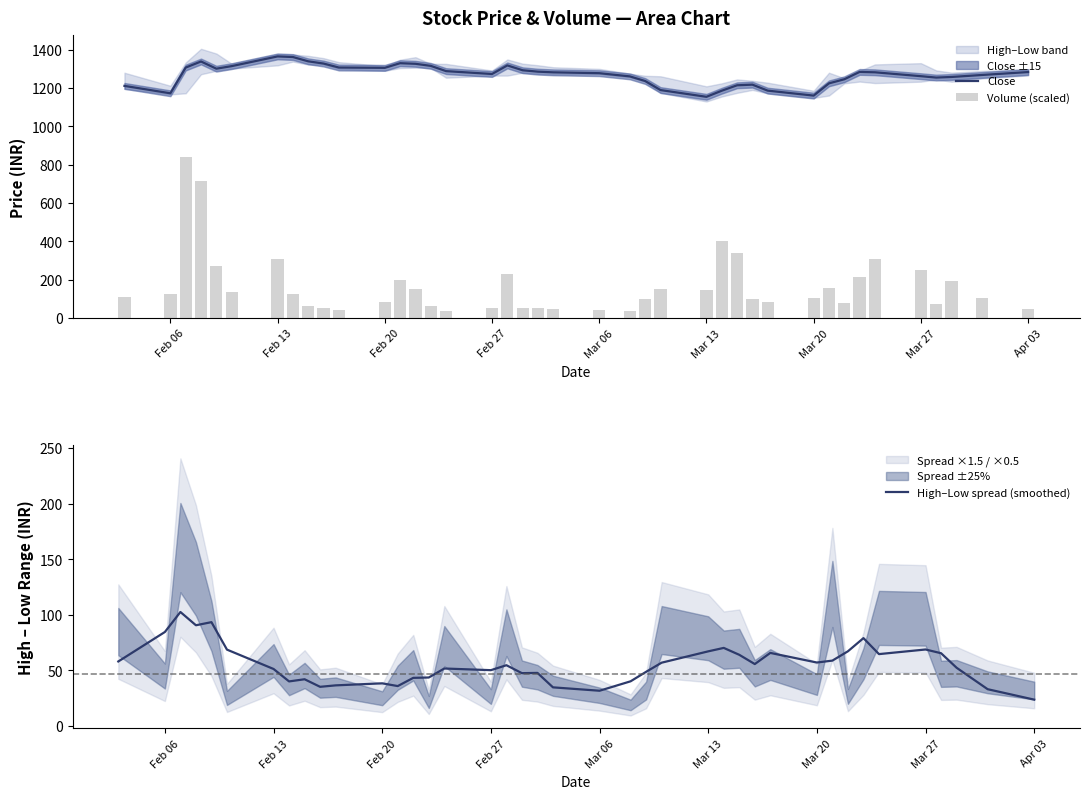

Reading left to right, list all the values displayed in this chart.

Close: 1211.3	1172.7	1306.8	1338.5	1301.0	1314.3	1365.0	1361.8	1339.4	1327.8	1307.0	1305.4	1329.7	1326.5	1315.7	1288.3	1273.3	1318.0	1292.8	1285.5	1282.0	1277.5	1260.8	1236.7	1189.5	1154.3	1186.2	1214.5	1217.8	1186.5	1160.6	1224.5	1245.8	1284.1	1282.2	1262.0	1254.7	1257.8	1268.2	1283.5
Volume (scaled): 109.5	125.4	842.8	713.2	270.4	136.9	307.8	126.6	62.8	52.3	42.2	82.5	197.3	154.3	64.8	36.6	51.3	231.0	50.8	54.6	49.4	41.1	35.7	97.8	152.7	146.3	404.8	342.5	102.5	82.7	106.9	159.0	81.5	213.2	310.5	251.2	76.3	195.4	105.0	50.4
High–Low spread (smoothed): 58.1	84.6	102.6	90.7	93.5	68.8	51.4	40.2	42.1	35.3	36.6	38.4	36.0	43.4	43.7	51.8	50.3	54.7	47.6	47.8	34.8	31.8	40.3	48.8	57.0	67.2	70.3	64.1	55.8	65.8	57.2	58.9	67.3	79.1	64.7	68.9	65.5	52.5	33.2	23.8